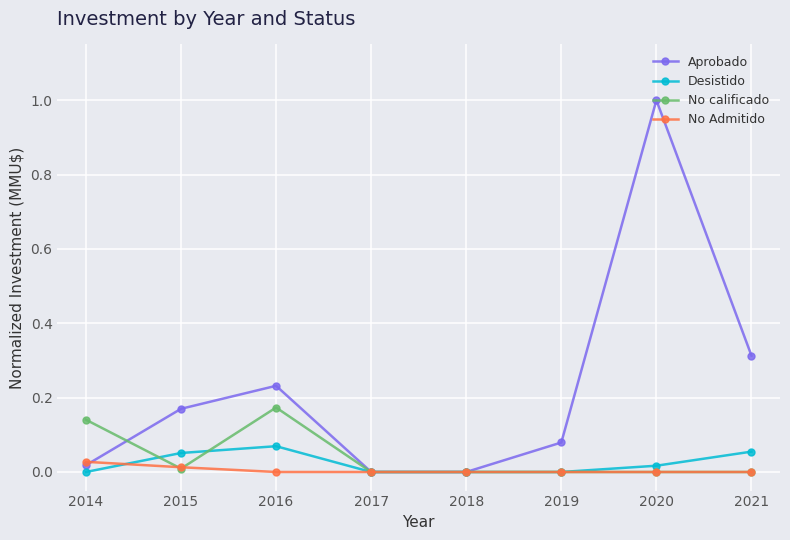

At which category is the sum across all series the highest?

2020